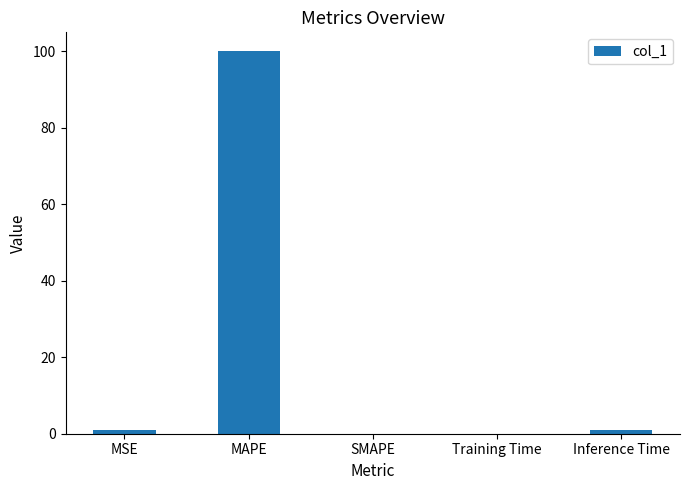

The value at MAPE is 55.9. True or false?

False